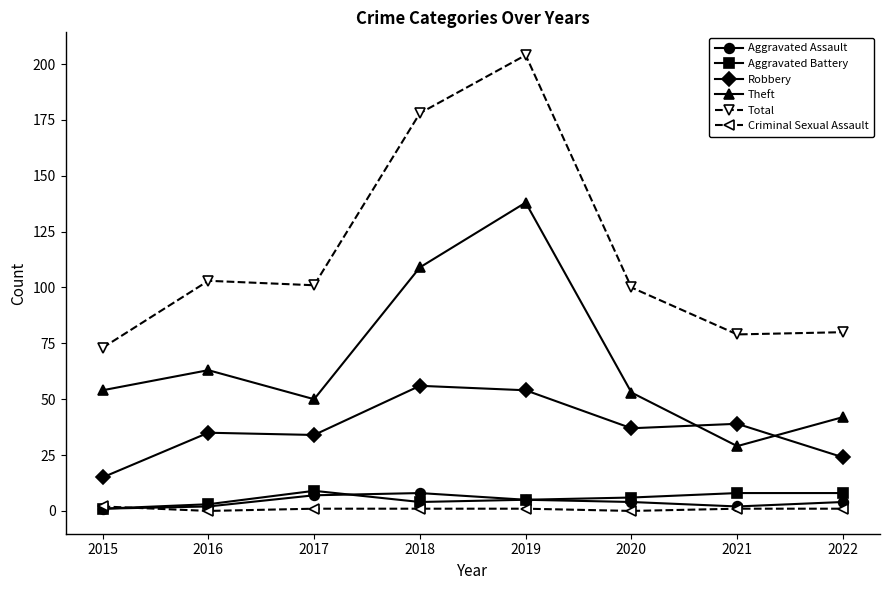

True or false: Total and Criminal Sexual Assault cross at least once.

False